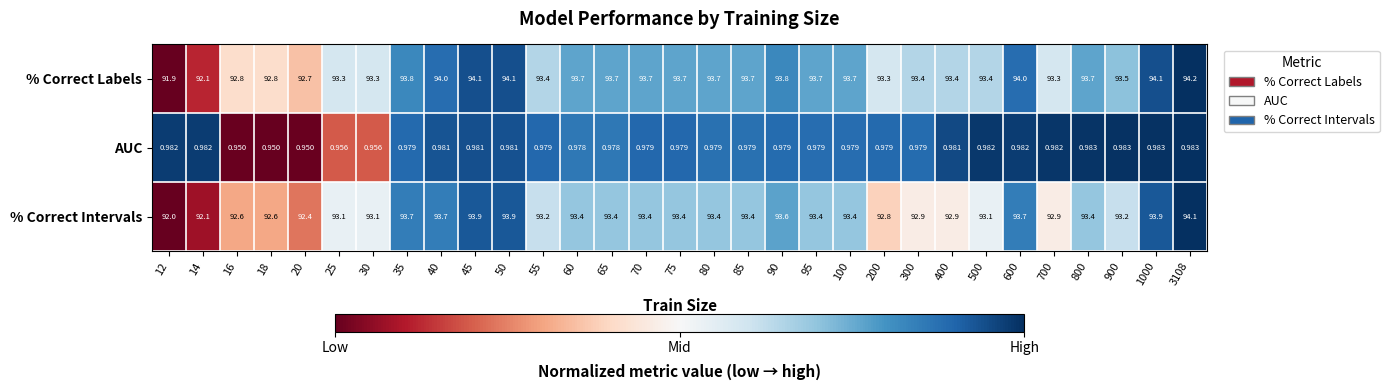

Is the value of AUC at 600 greater than the value of % Correct Labels at 16?

No